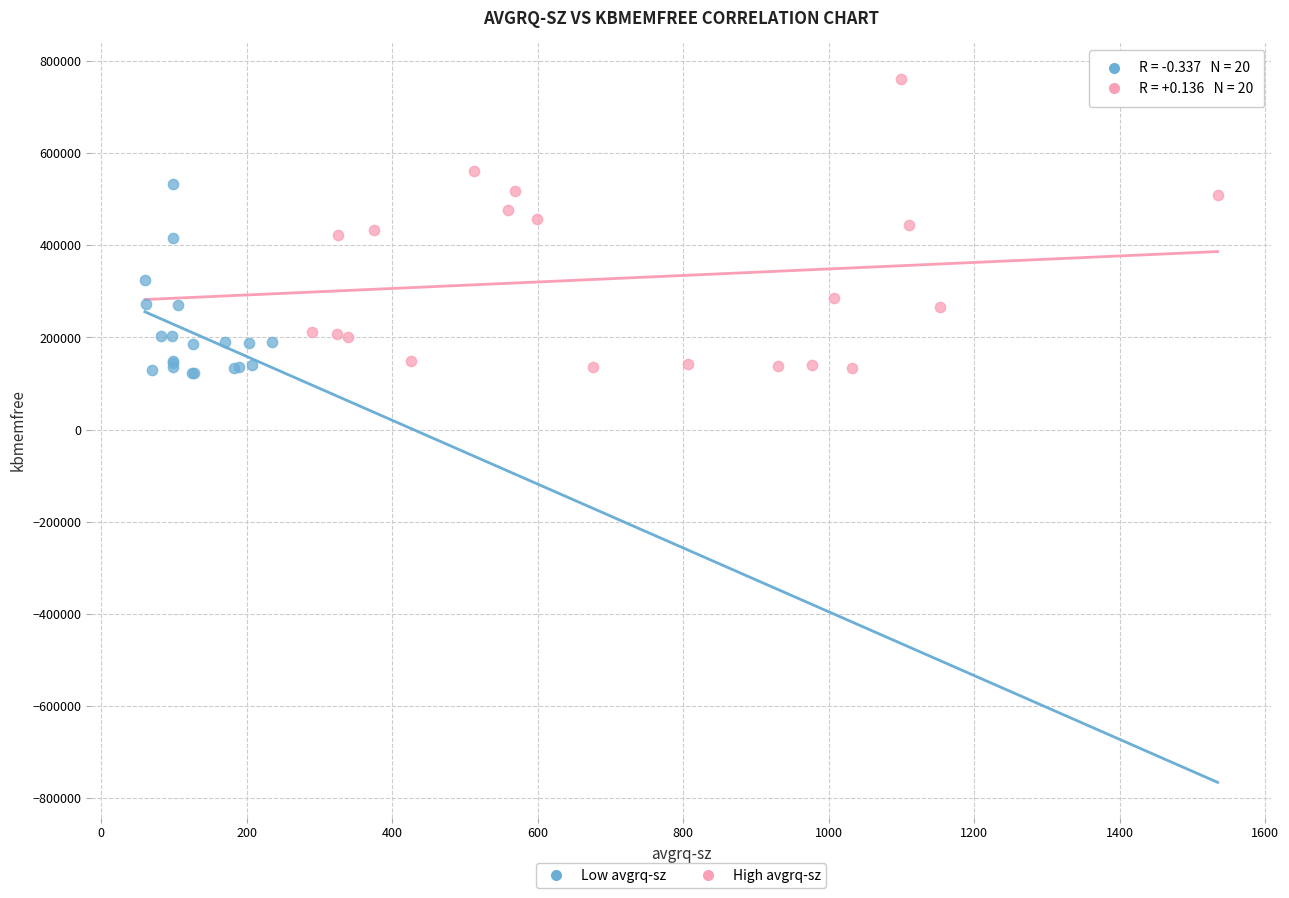

Which series reaches the maximum Y coordinate?

High avgrq-sz